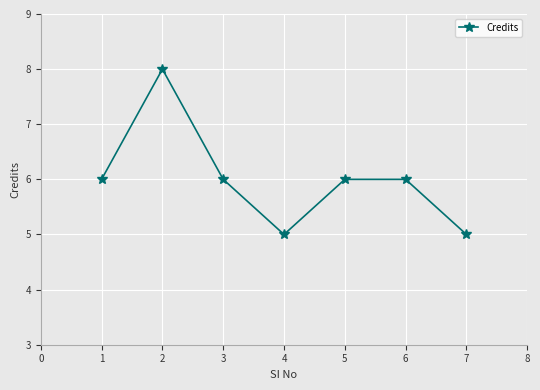

Reading left to right, what are all the values shown in this chart?

1=6	2=8	3=6	4=5	5=6	6=6	7=5